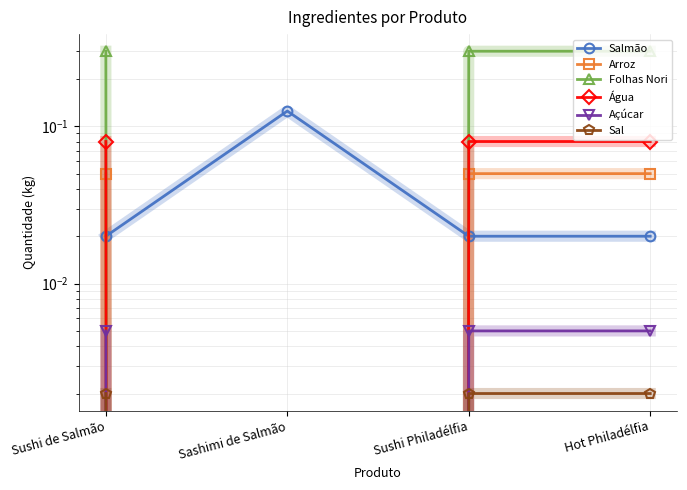

Read the Arroz value at Sushi Philadélfia.

0.1